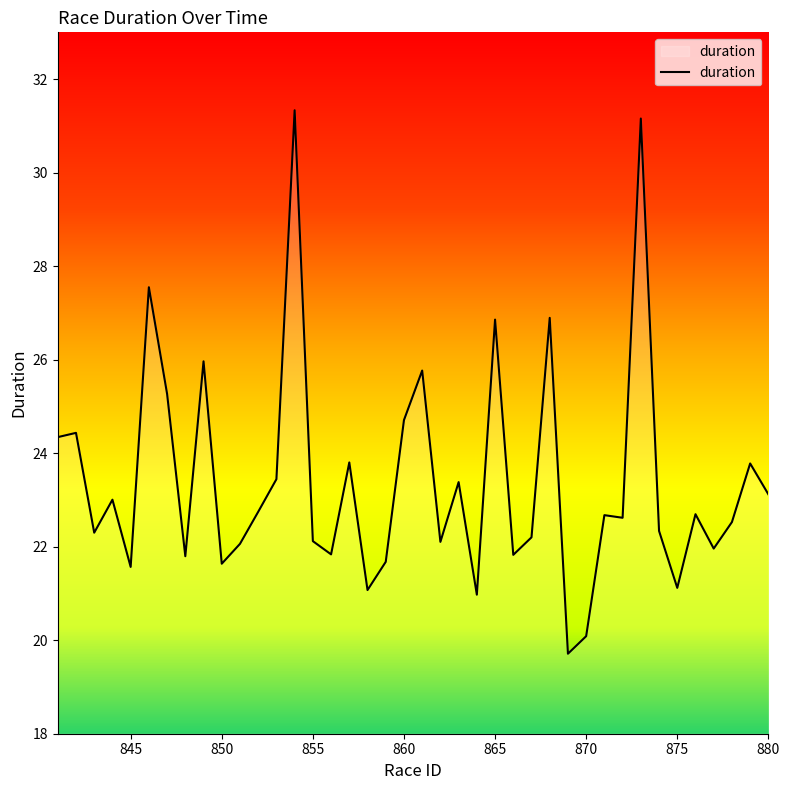

What is the smallest value displayed?

19.7